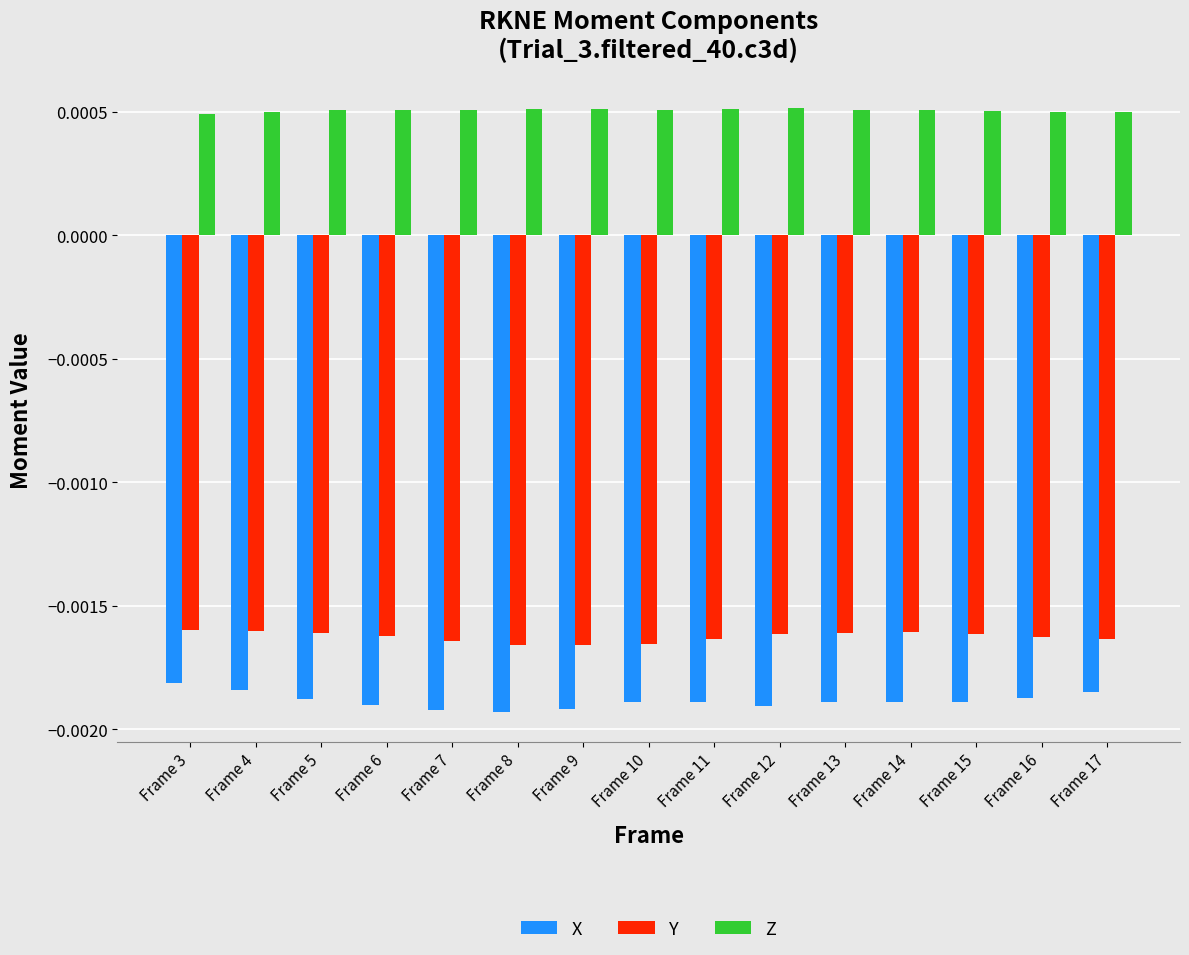

How many bars are there in each group?

3